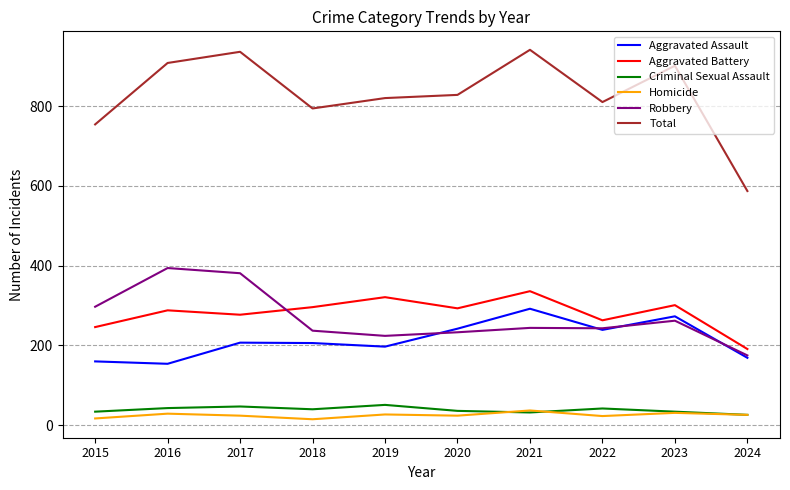

Which series has the largest range (max minus min)?

Total